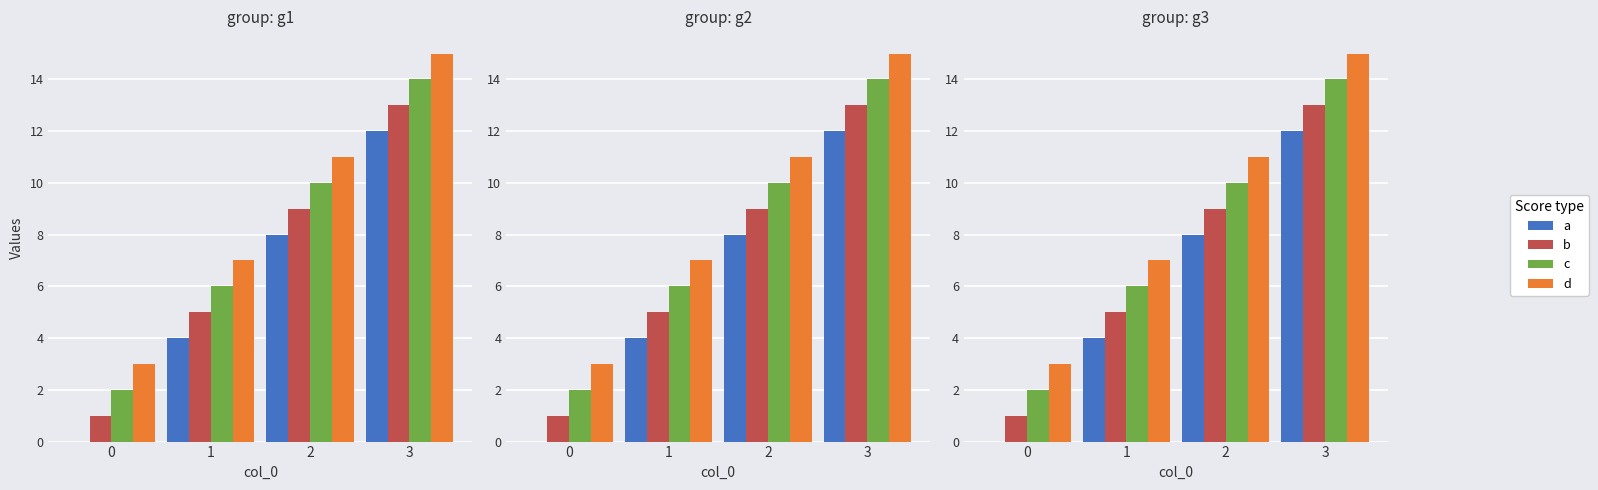

Which category has the highest value in the c series?

3